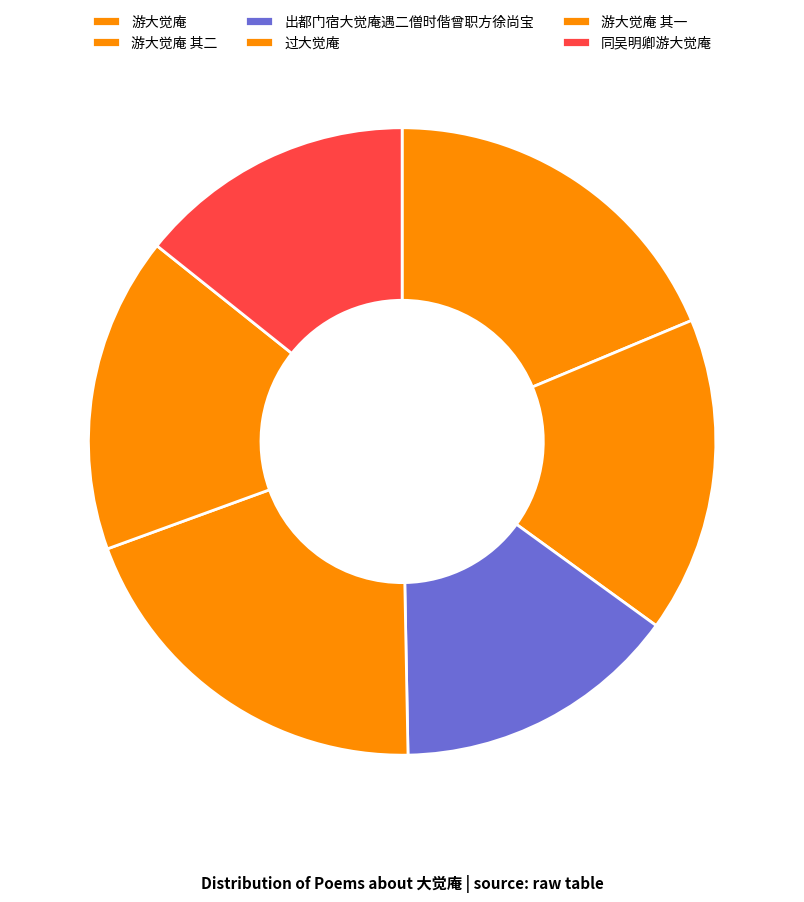

Is there any slice that represents more than half of the pie?

No